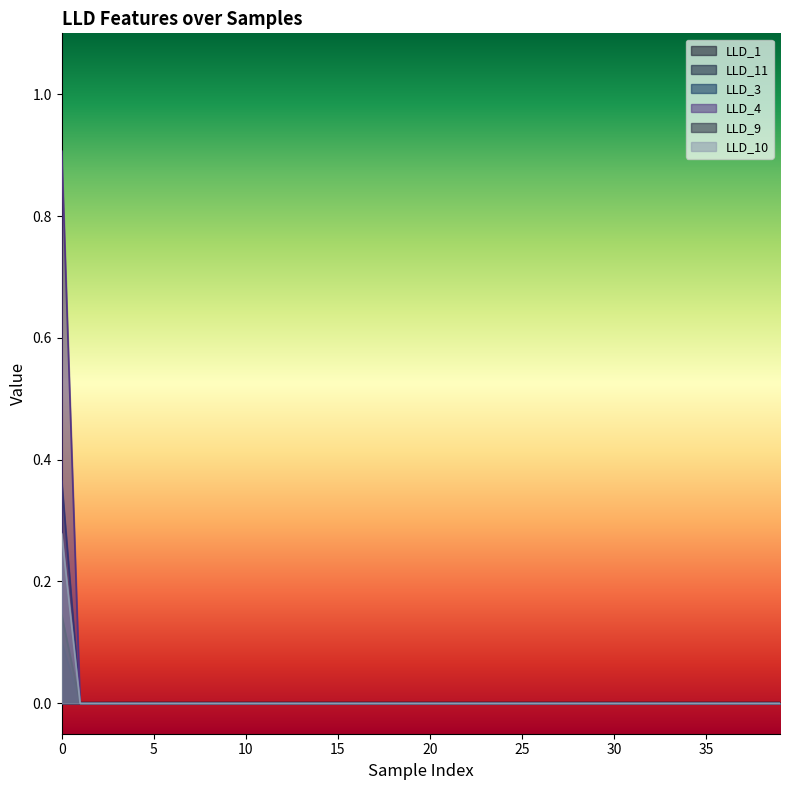

Reading left to right, transcribe all the data shown in this chart.

LLD_1: 0=0.0	1=0.0	2=0.0	3=0.0	4=0.0	5=0.0	6=0.0	7=0.0	8=0.0	9=0.0	10=0.0	11=0.0	12=0.0	13=0.0	14=0.0	15=0.0	16=0.0	17=0.0	18=0.0	19=0.0	20=0.0	21=0.0	22=0.0	23=0.0	24=0.0	25=0.0	26=0.0	27=0.0	28=0.0	29=0.0	30=0.0	31=0.0	32=0.0	33=0.0	34=0.0	35=0.0	36=0.0	37=0.0	38=0.0	39=0.0
LLD_11: 0=0.1	1=0.0	2=0.0	3=0.0	4=0.0	5=0.0	6=0.0	7=0.0	8=0.0	9=0.0	10=0.0	11=0.0	12=0.0	13=0.0	14=0.0	15=0.0	16=0.0	17=0.0	18=0.0	19=0.0	20=0.0	21=0.0	22=0.0	23=0.0	24=0.0	25=0.0	26=0.0	27=0.0	28=0.0	29=0.0	30=0.0	31=0.0	32=0.0	33=0.0	34=0.0	35=0.0	36=0.0	37=0.0	38=0.0	39=0.0
LLD_3: 0=0.4	1=0.0	2=0.0	3=0.0	4=0.0	5=0.0	6=0.0	7=0.0	8=0.0	9=0.0	10=0.0	11=0.0	12=0.0	13=0.0	14=0.0	15=0.0	16=0.0	17=0.0	18=0.0	19=0.0	20=0.0	21=0.0	22=0.0	23=0.0	24=0.0	25=0.0	26=0.0	27=0.0	28=0.0	29=0.0	30=0.0	31=0.0	32=0.0	33=0.0	34=0.0	35=0.0	36=0.0	37=0.0	38=0.0	39=0.0
LLD_4: 0=0.9	1=0.0	2=0.0	3=0.0	4=0.0	5=0.0	6=0.0	7=0.0	8=0.0	9=0.0	10=0.0	11=0.0	12=0.0	13=0.0	14=0.0	15=0.0	16=0.0	17=0.0	18=0.0	19=0.0	20=0.0	21=0.0	22=0.0	23=0.0	24=0.0	25=0.0	26=0.0	27=0.0	28=0.0	29=0.0	30=0.0	31=0.0	32=0.0	33=0.0	34=0.0	35=0.0	36=0.0	37=0.0	38=0.0	39=0.0
LLD_9: 0=0.1	1=0.0	2=0.0	3=0.0	4=0.0	5=0.0	6=0.0	7=0.0	8=0.0	9=0.0	10=0.0	11=0.0	12=0.0	13=0.0	14=0.0	15=0.0	16=0.0	17=0.0	18=0.0	19=0.0	20=0.0	21=0.0	22=0.0	23=0.0	24=0.0	25=0.0	26=0.0	27=0.0	28=0.0	29=0.0	30=0.0	31=0.0	32=0.0	33=0.0	34=0.0	35=0.0	36=0.0	37=0.0	38=0.0	39=0.0
LLD_10: 0=0.3	1=0.0	2=0.0	3=0.0	4=0.0	5=0.0	6=0.0	7=0.0	8=0.0	9=0.0	10=0.0	11=0.0	12=0.0	13=0.0	14=0.0	15=0.0	16=0.0	17=0.0	18=0.0	19=0.0	20=0.0	21=0.0	22=0.0	23=0.0	24=0.0	25=0.0	26=0.0	27=0.0	28=0.0	29=0.0	30=0.0	31=0.0	32=0.0	33=0.0	34=0.0	35=0.0	36=0.0	37=0.0	38=0.0	39=0.0